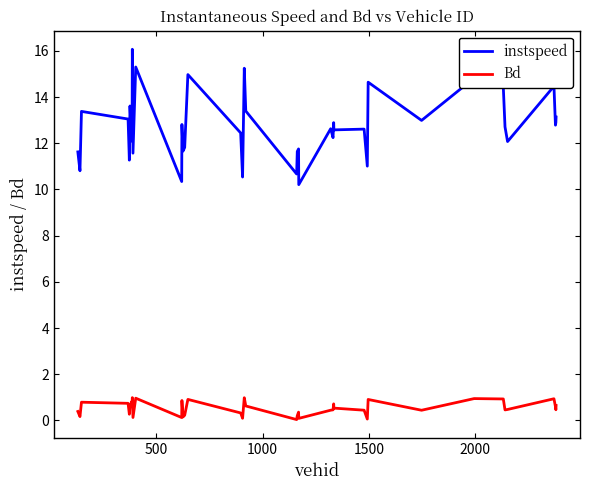

Which series has the widest spread of values?

instspeed